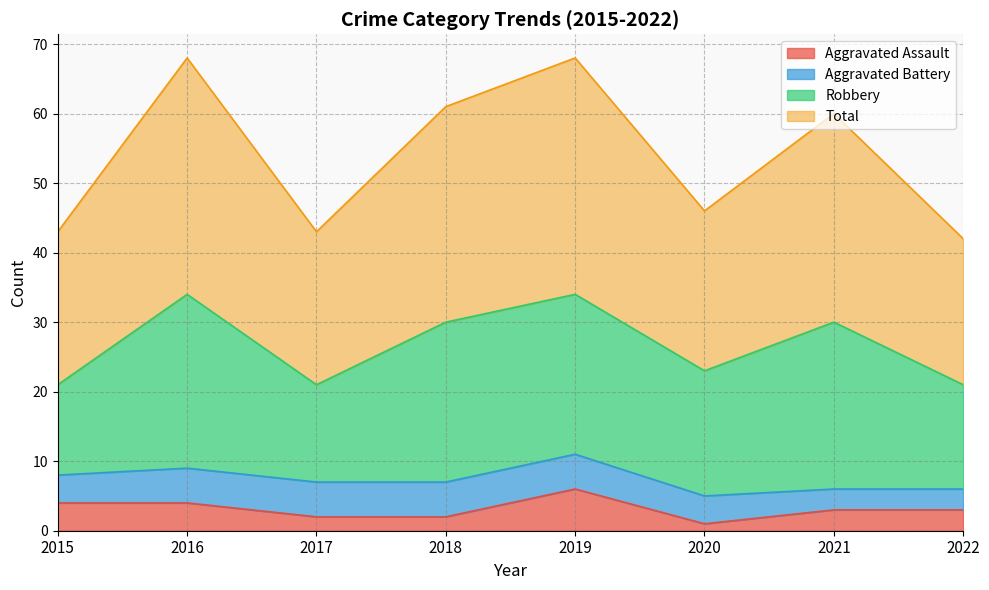

What is the average value of the Aggravated Assault series?

3